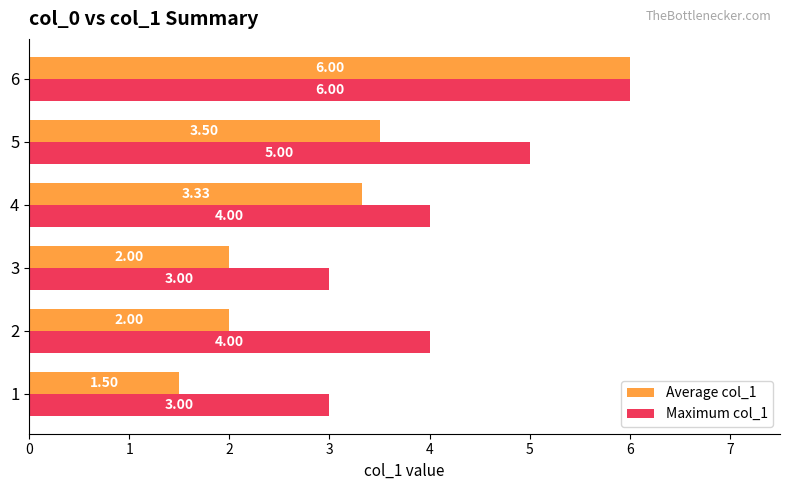

Rank the series at 2 from highest to lowest value.

Maximum col_1, Average col_1